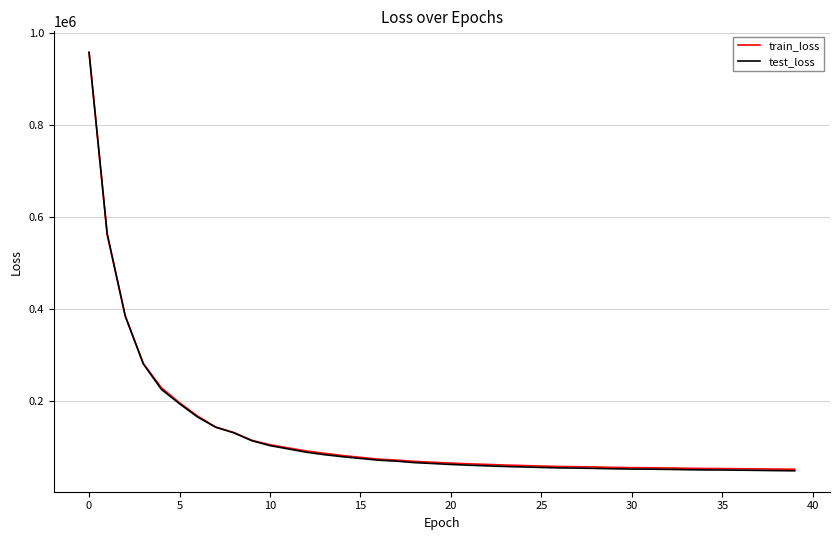

What is the smallest value displayed?

48541.7